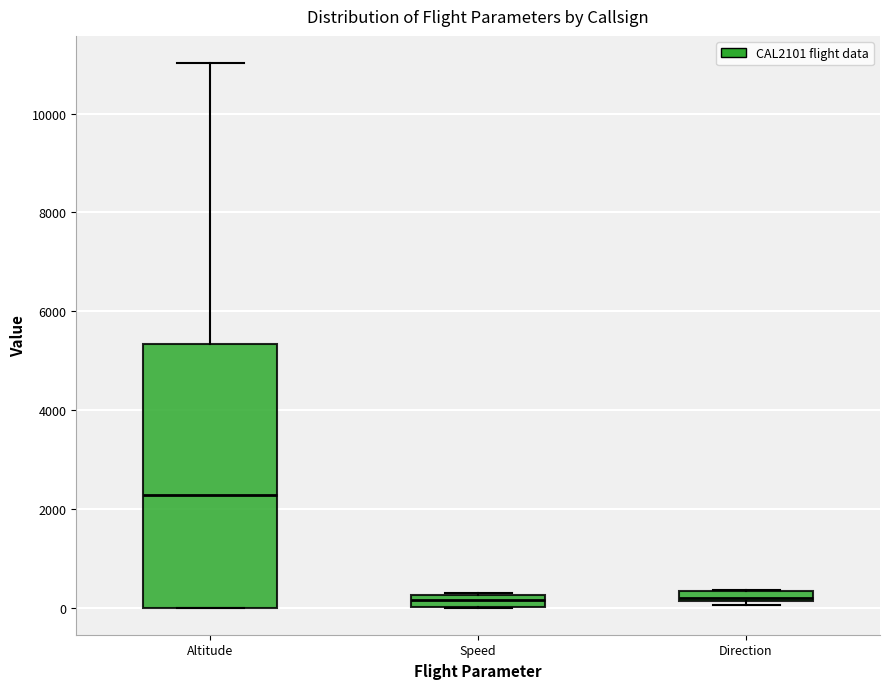

Where does the upper whisker of the box for Altitude end on the y-axis? The values are not printed on the chart, so give them approximately, as read against the axis.

11000